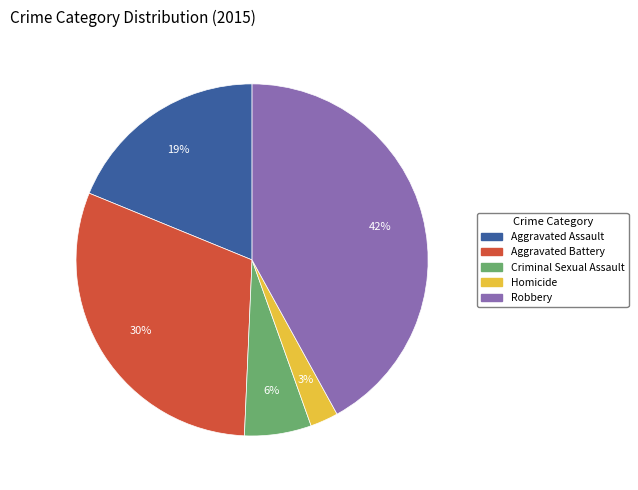

How many segments does this pie chart have?

5